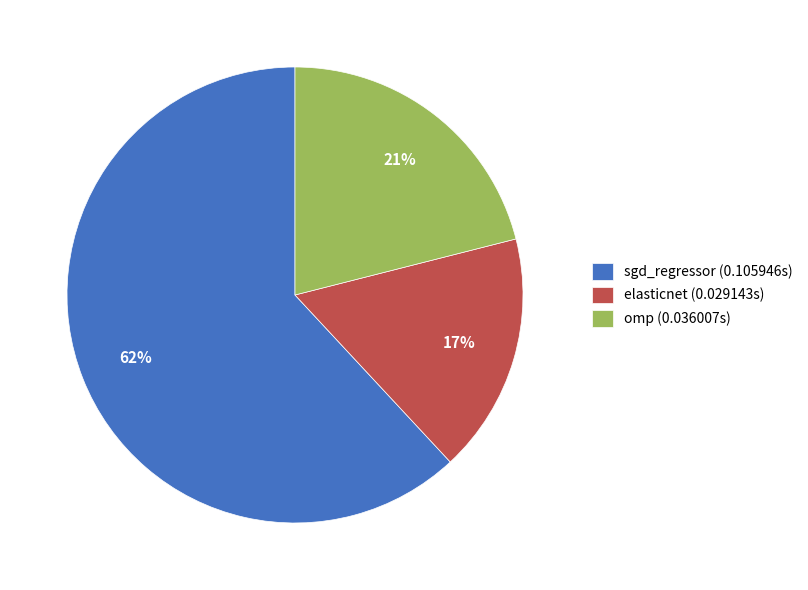

Which slice is the largest?

sgd_regressor